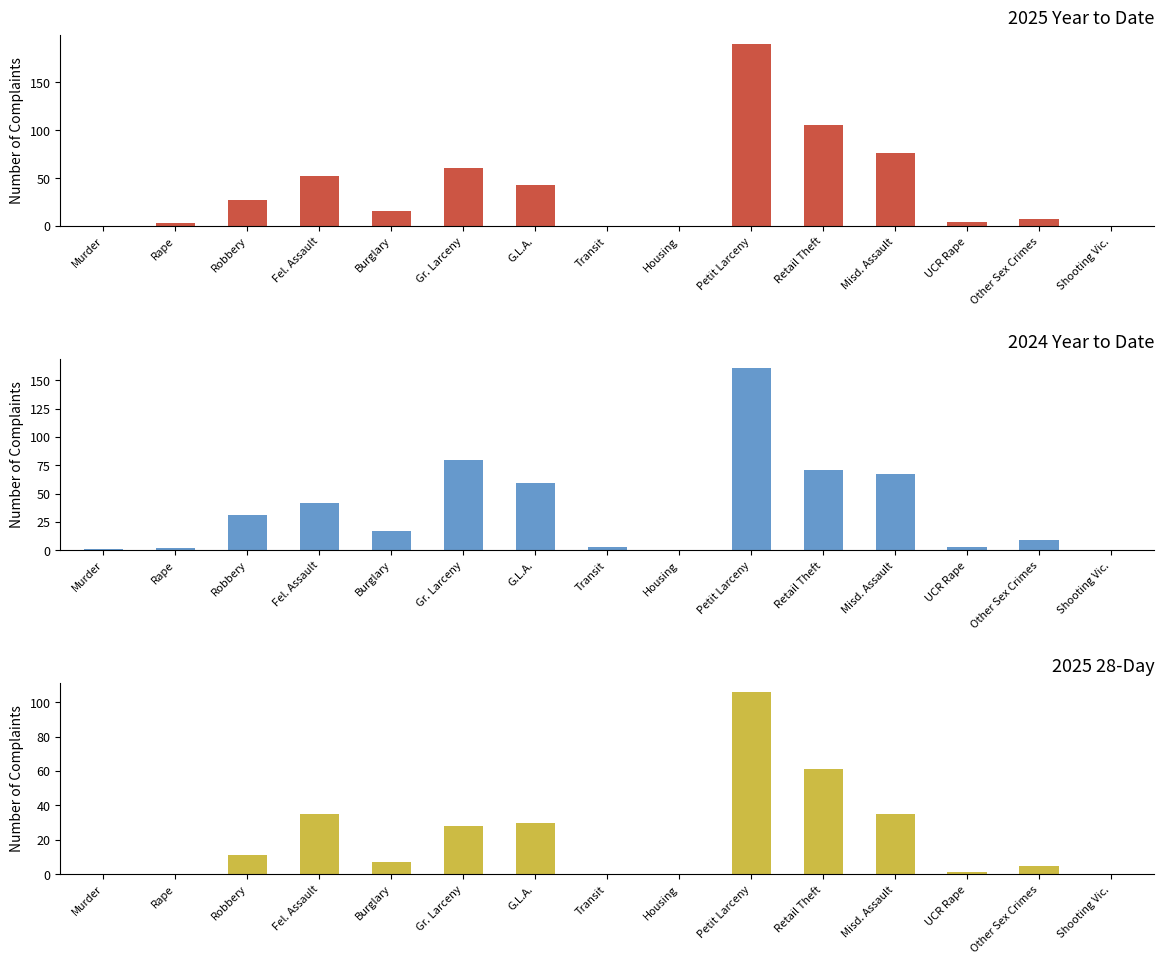

How many positive values does the 2025 28Day series have?

10